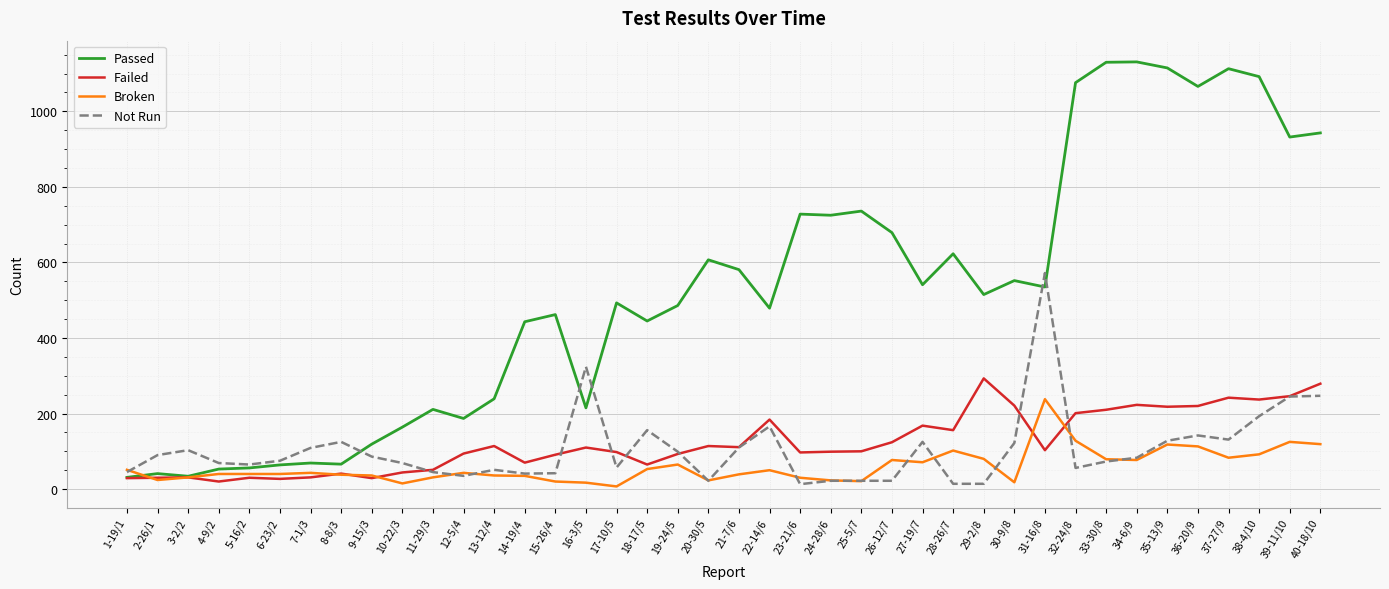

What is the approximate value of Passed at 40-18/10, to the nearest 10?

940